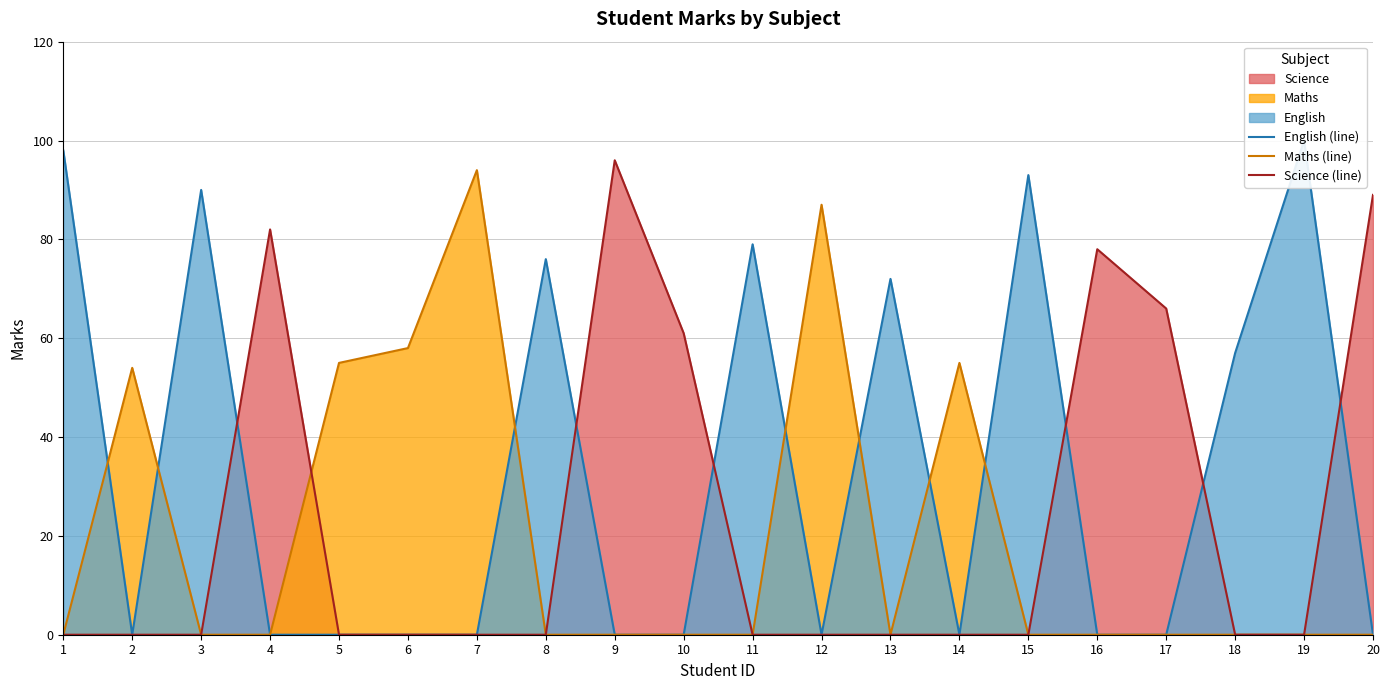

The value of Maths (line) at 13 is 57. True or false?

False